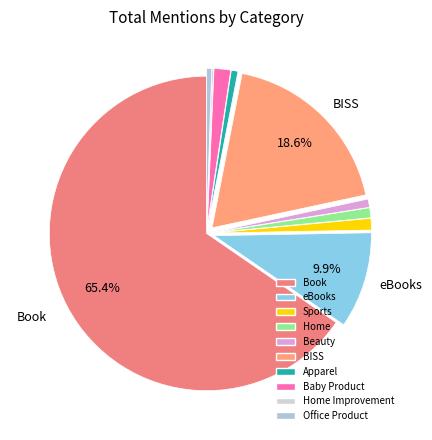

Which slice is the smallest?

Home Improvement